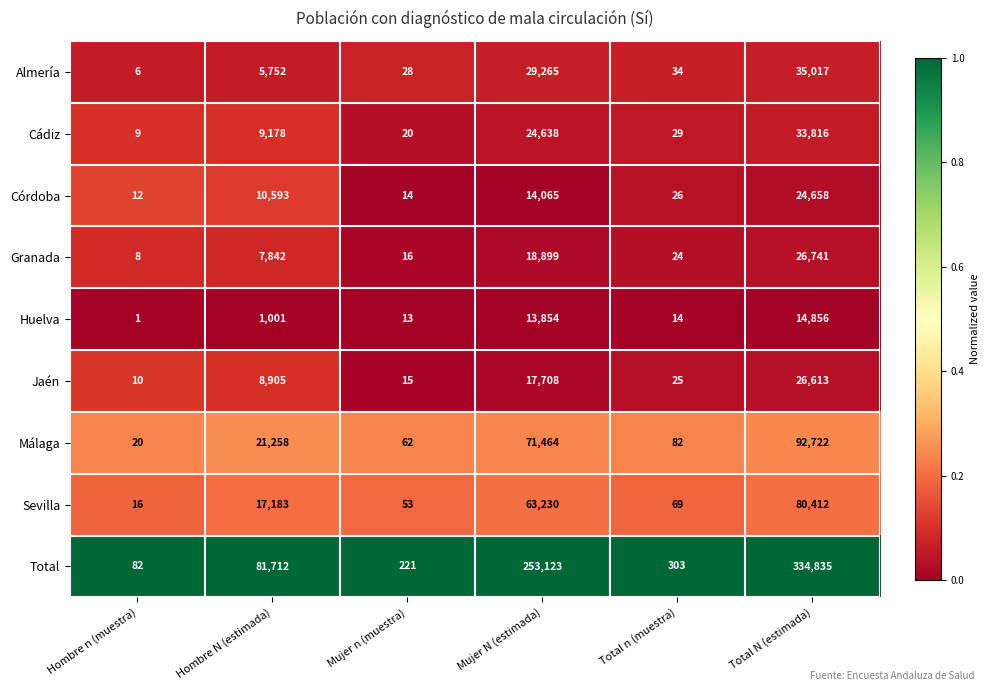

Where is Huelva nearest to the value 7428?

Mujer N (estimada)